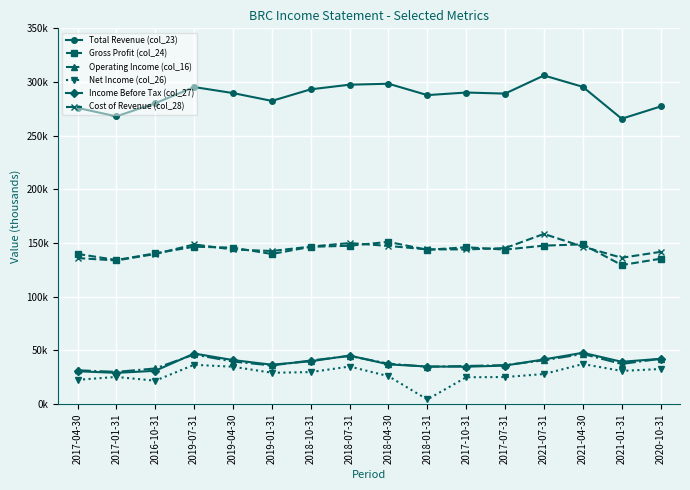

Does the chart have visible grid lines?

Yes